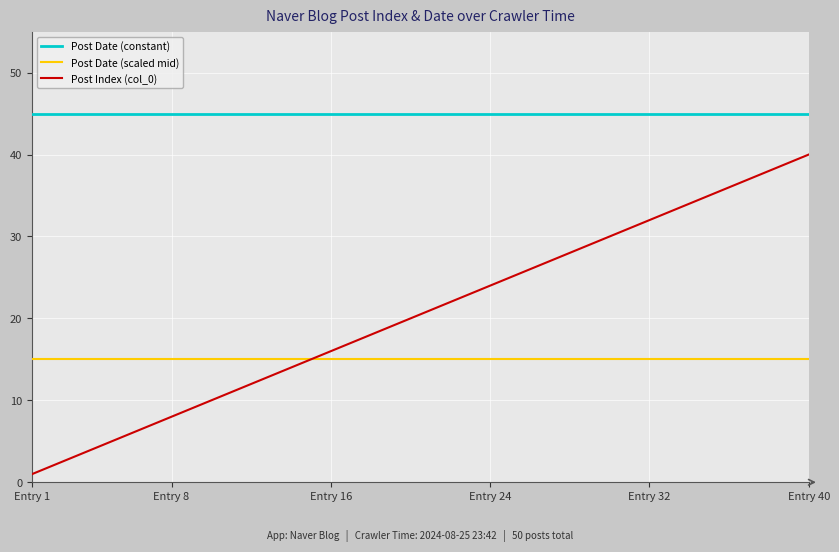

What is the sum of all Post Date (constant) values?

1800